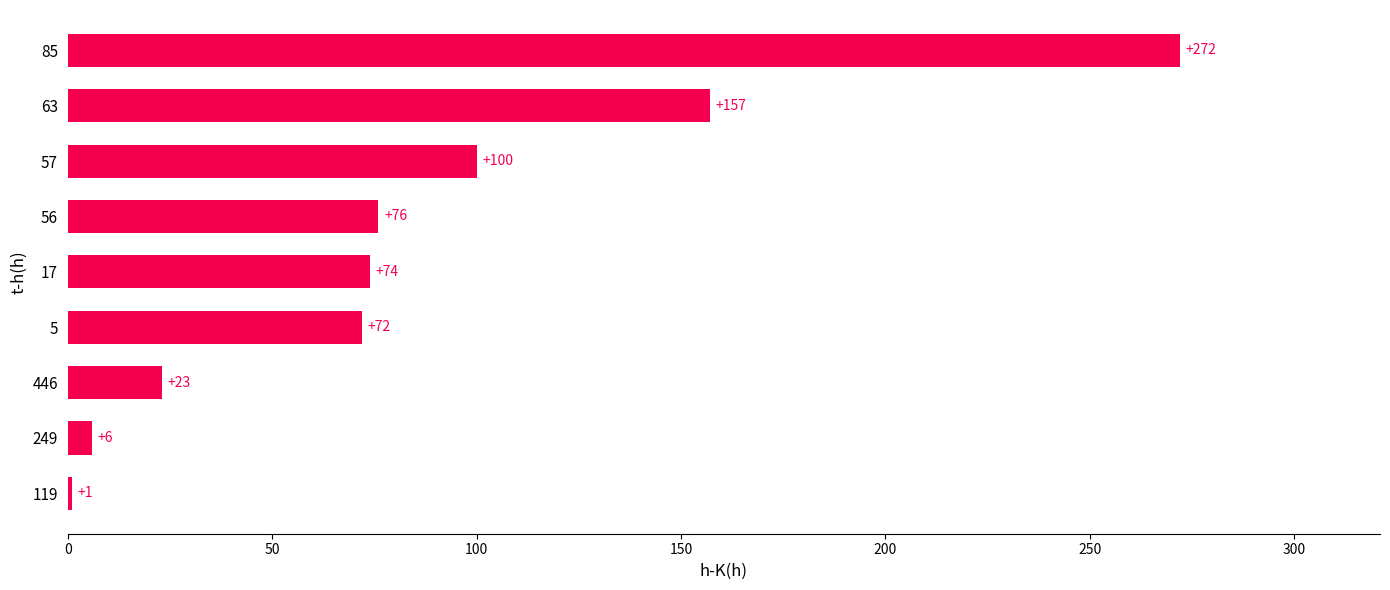

Reading top to bottom, what are all the values shown in this chart?

272	157	100	76	74	72	23	6	1